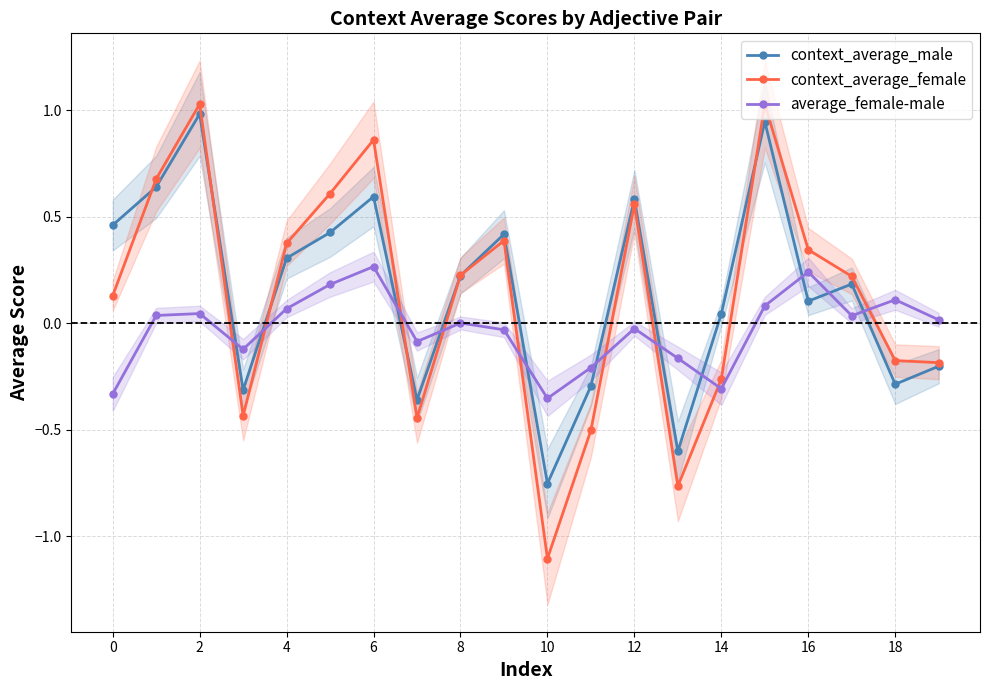

Does the chart display data point markers on the line(s)?

Yes